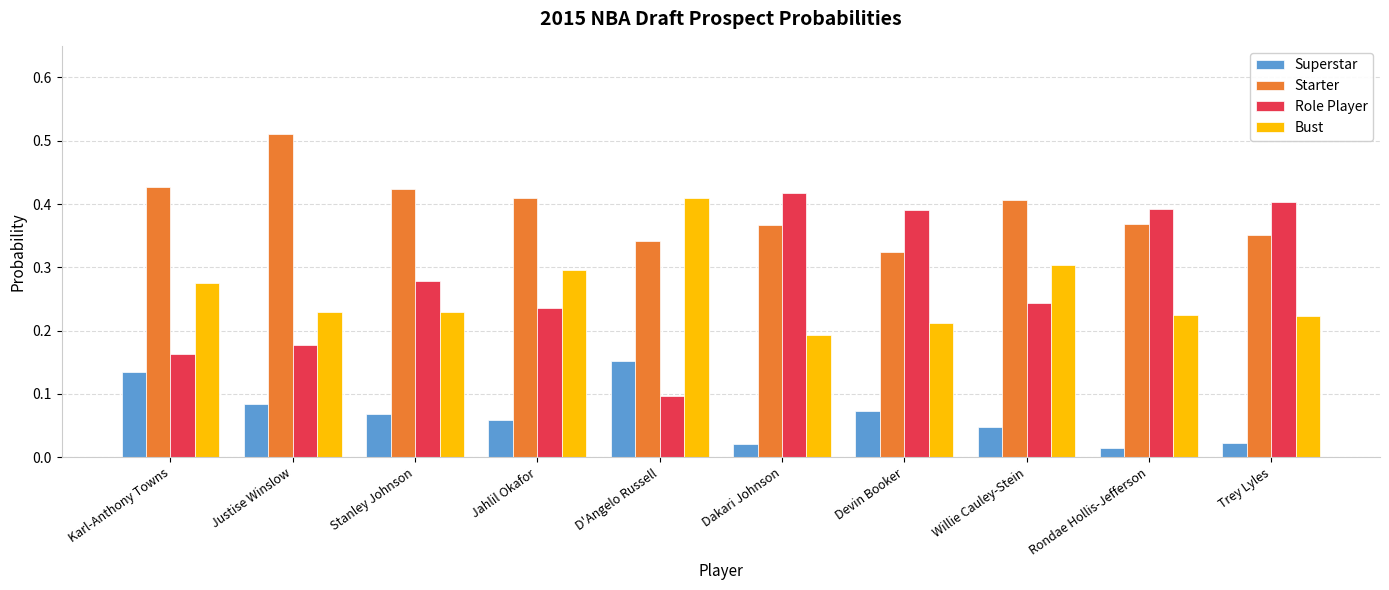

At Jahlil Okafor, list the series in order from smallest to largest.

Superstar, Role Player, Bust, Starter